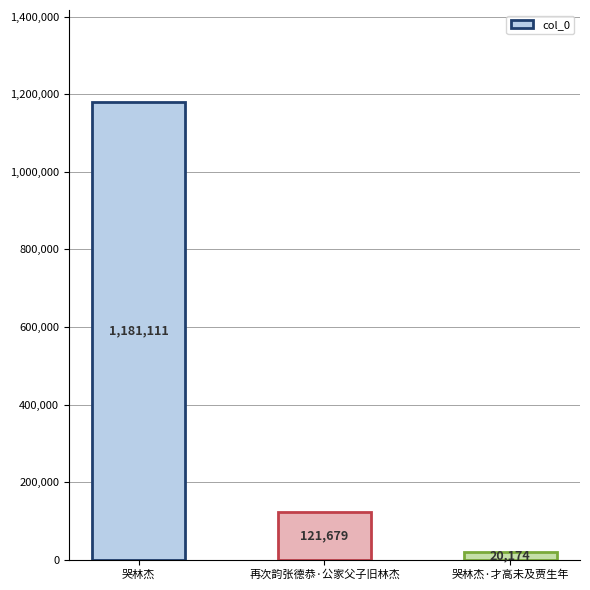

What is the greatest value displayed?

1181111